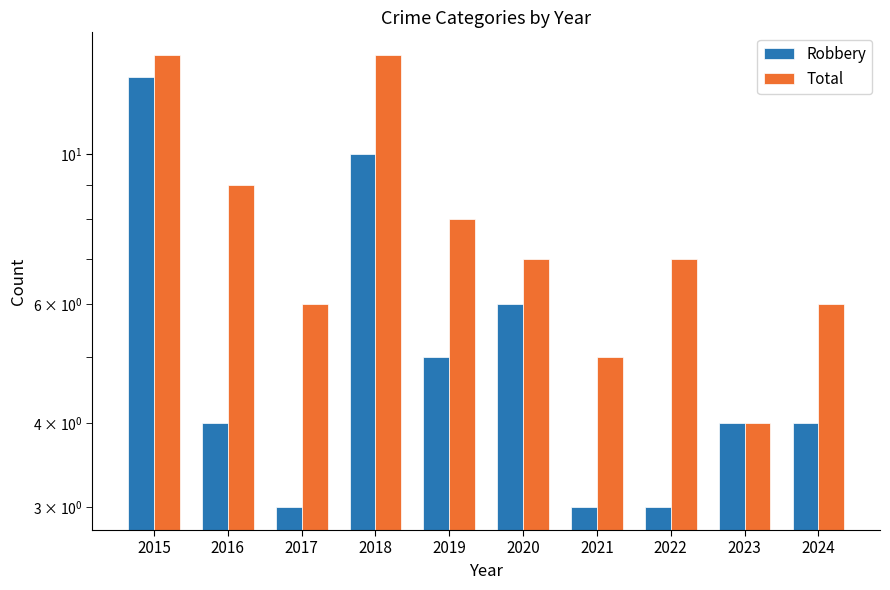

What is the maximum value for Robbery?

13